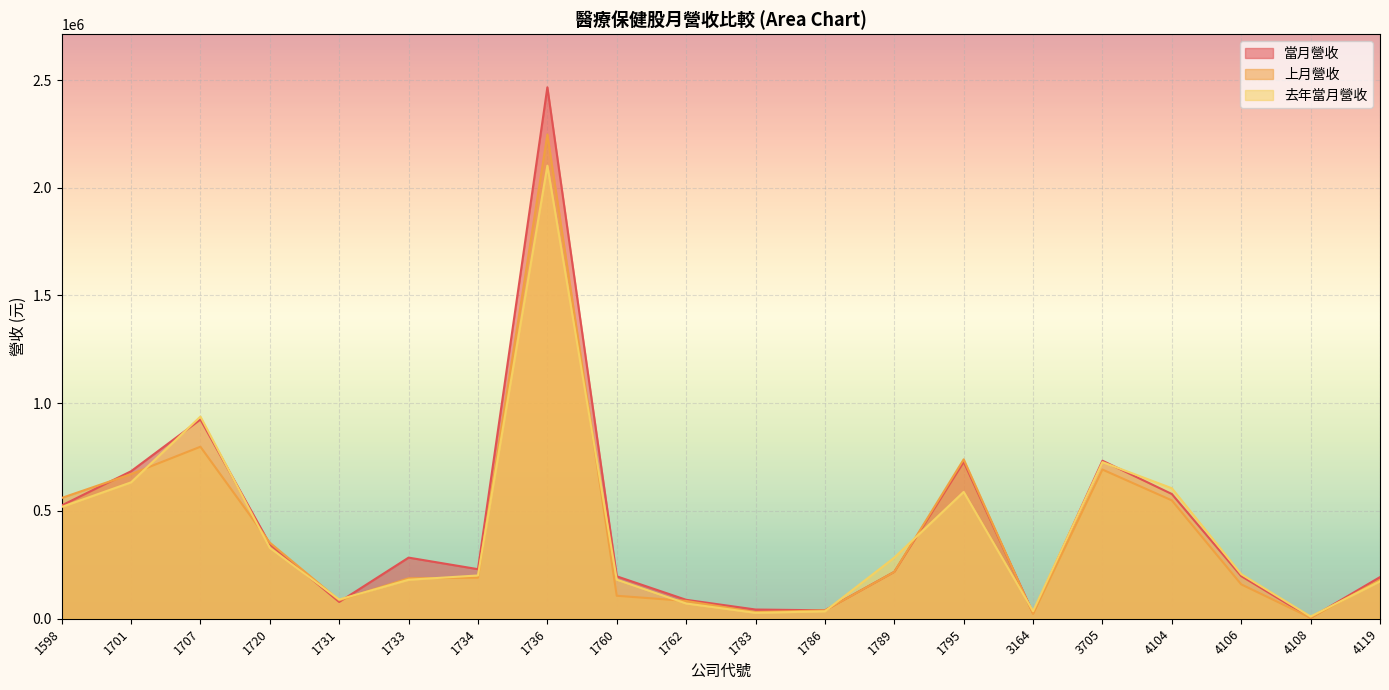

Where does the 上月營收 series first go above 190643?

1598